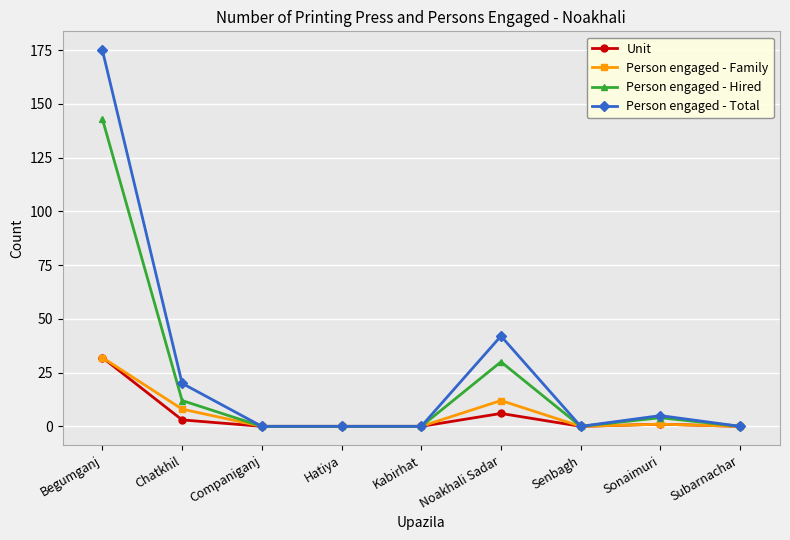

What are all the series names shown in the legend?

Unit, Person engaged - Family, Person engaged - Hired, Person engaged - Total